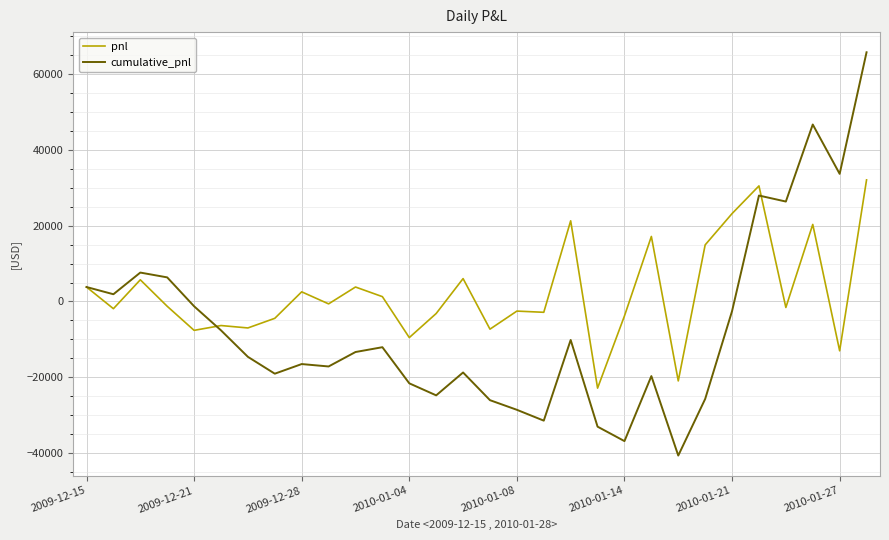

Is this an area chart (filled region under the line)?

No